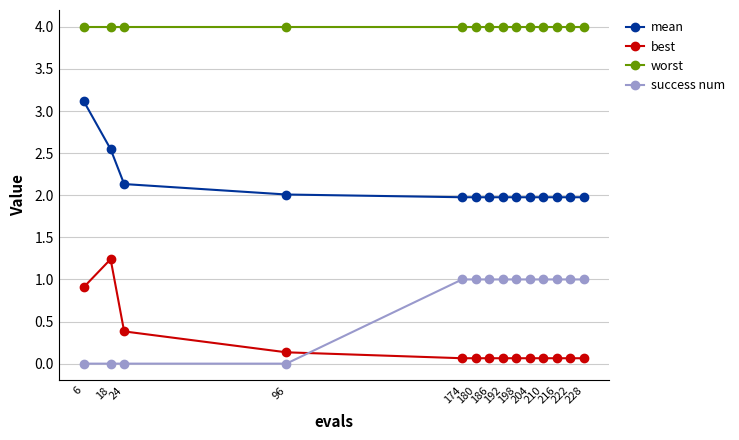

True or false: mean and worst intersect in this chart.

False